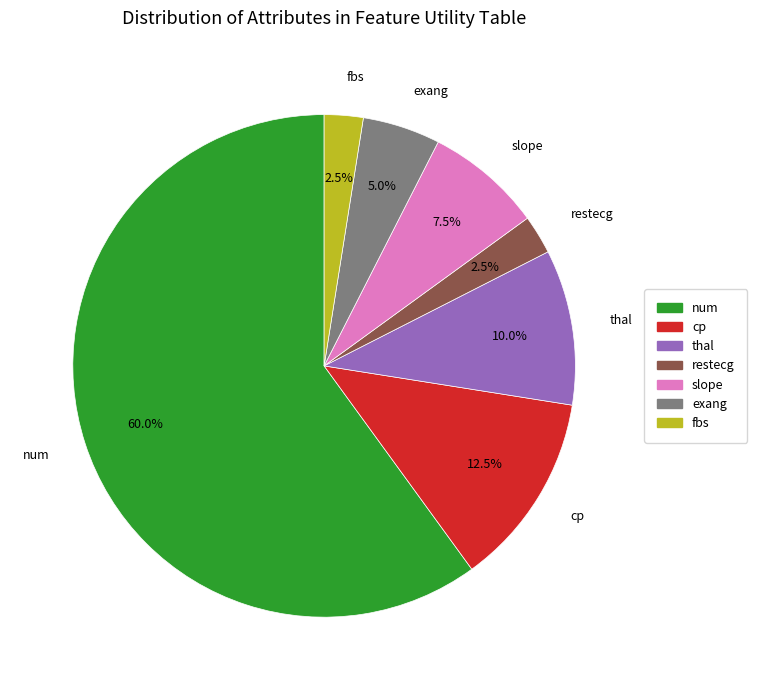

How many slices are in this pie chart?

7